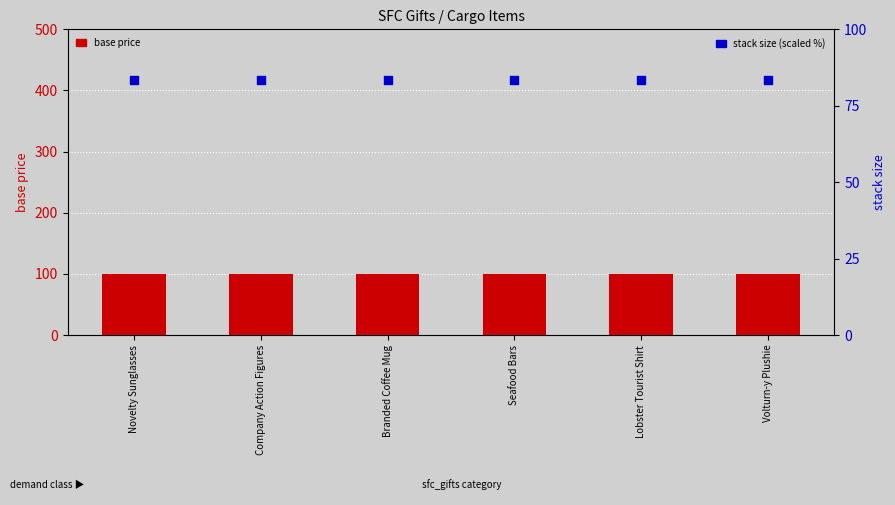

Which series has the largest Y range (max minus min)?

base price